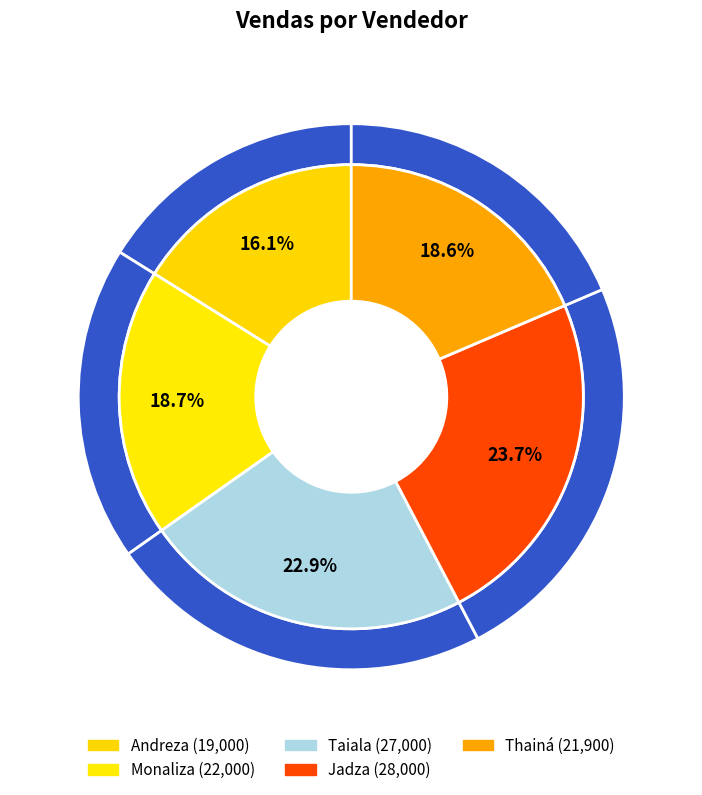

Combined, do Andreza and Monaliza account for over 50%?

No